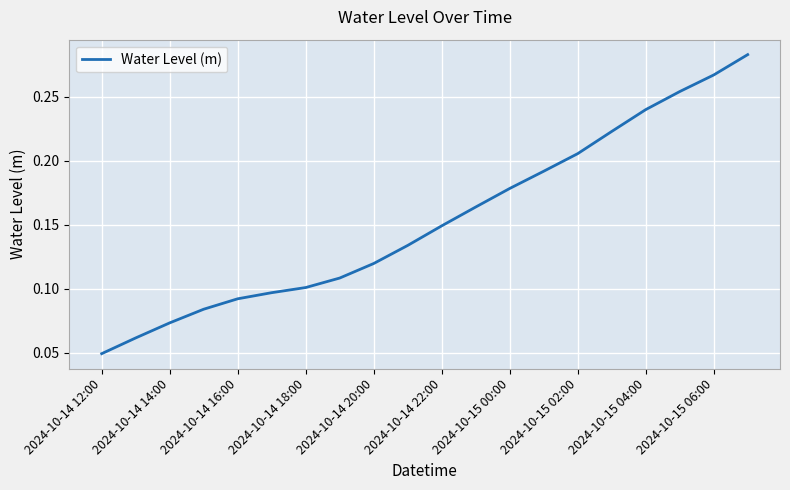

True or false: the data has more than 1 interior local peaks.

False